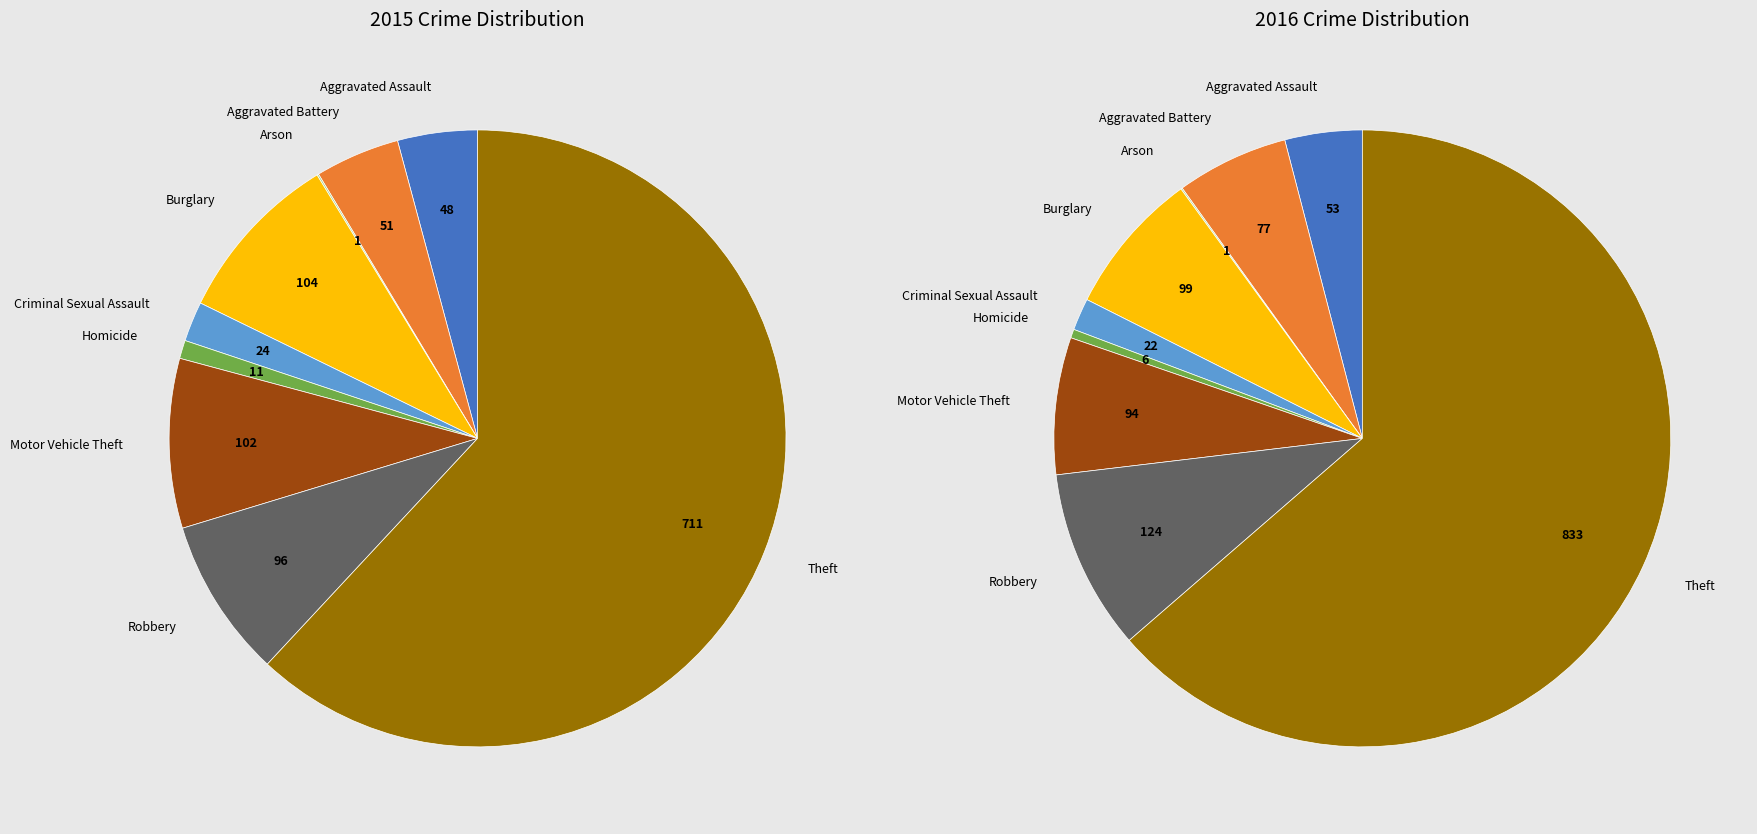

Which slice represents more than half of the pie?

Theft